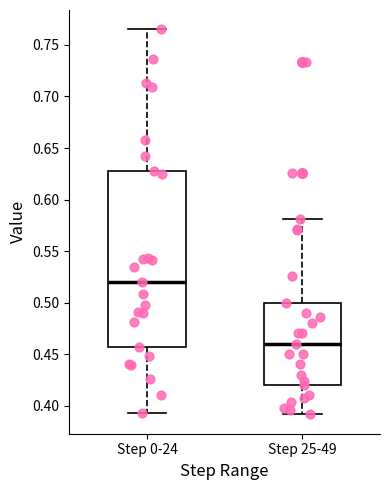

Reading left to right, transcribe this box plot: for each box, give where its median line is, the range the box spans, and where its two whiskers end, as read against the y-axis. The values are not printed on the chart, so give them approximately, as read against the axis.

Step 0-24: median 0.520, box 0.455 to 0.625, whiskers 0.390 to 0.765
Step 25-49: median 0.460, box 0.420 to 0.500, whiskers 0.390 to 0.580